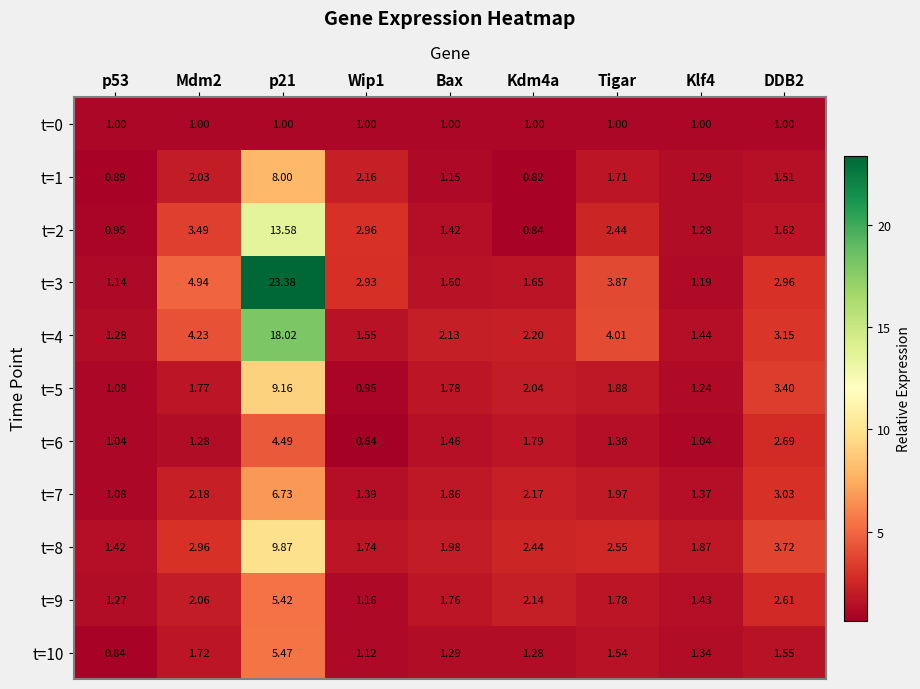

Is the value of t=0 at Kdm4a greater than the value of t=7 at Klf4?

No